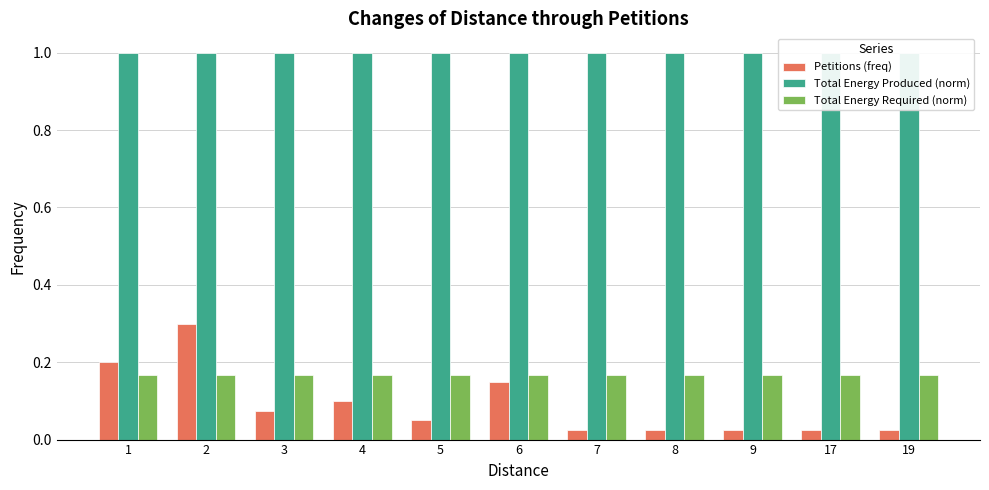

At which label does Petitions (freq) reach its peak?

2